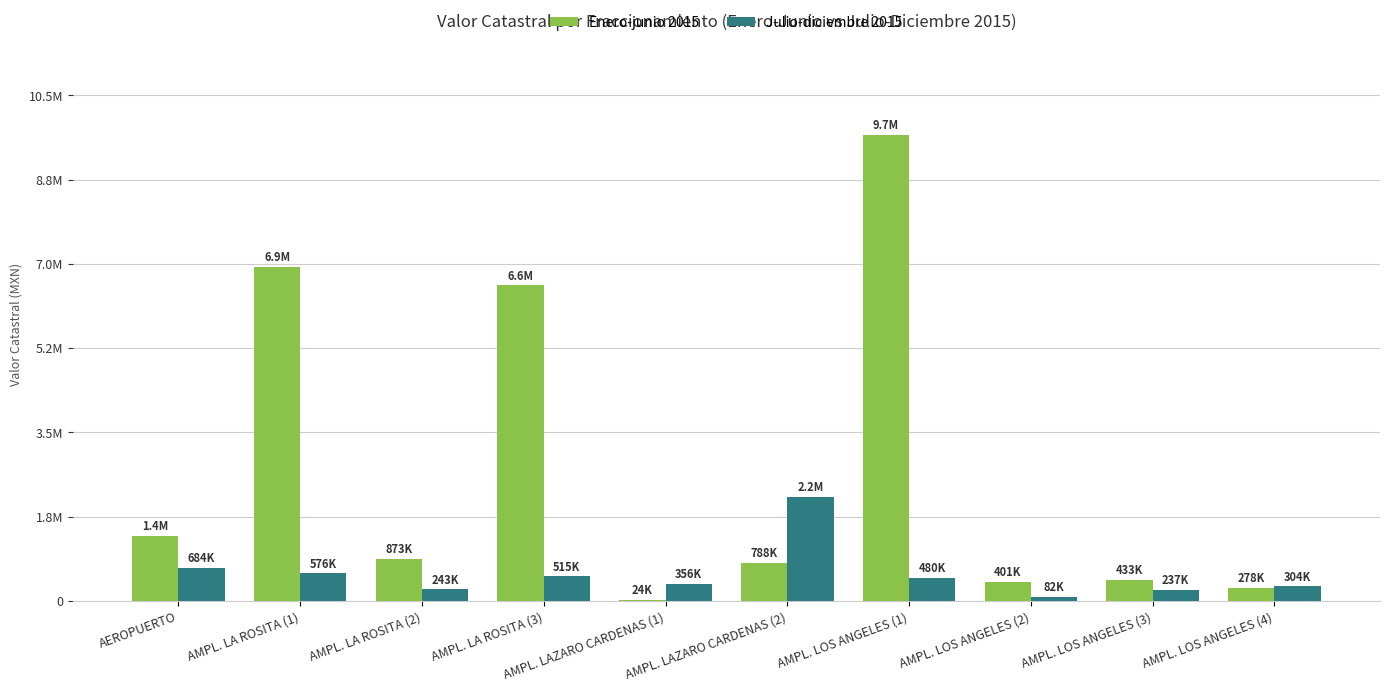

What are all the series names shown in the legend?

Enero-junio 2015, Julio-diciembre 2015